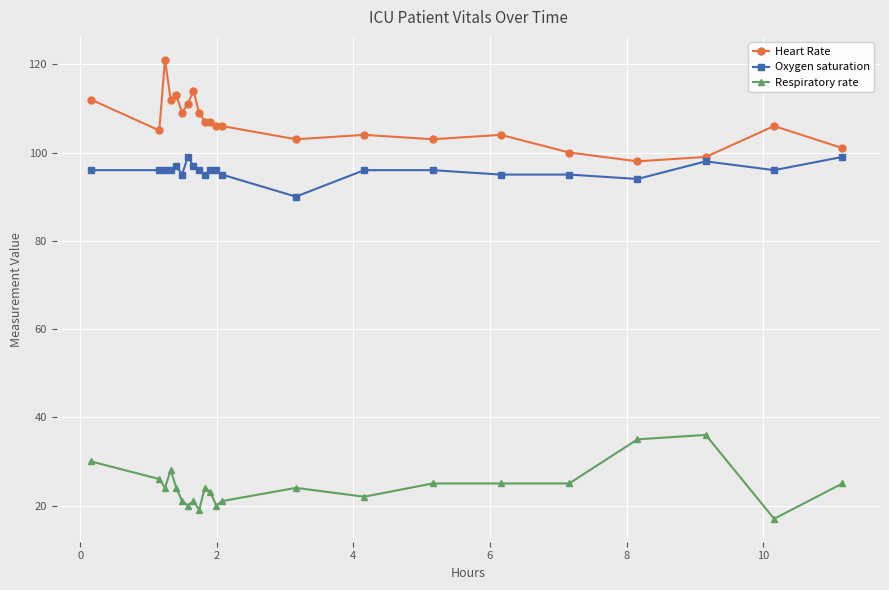

At how many categories does at least one series exceed 74?

22